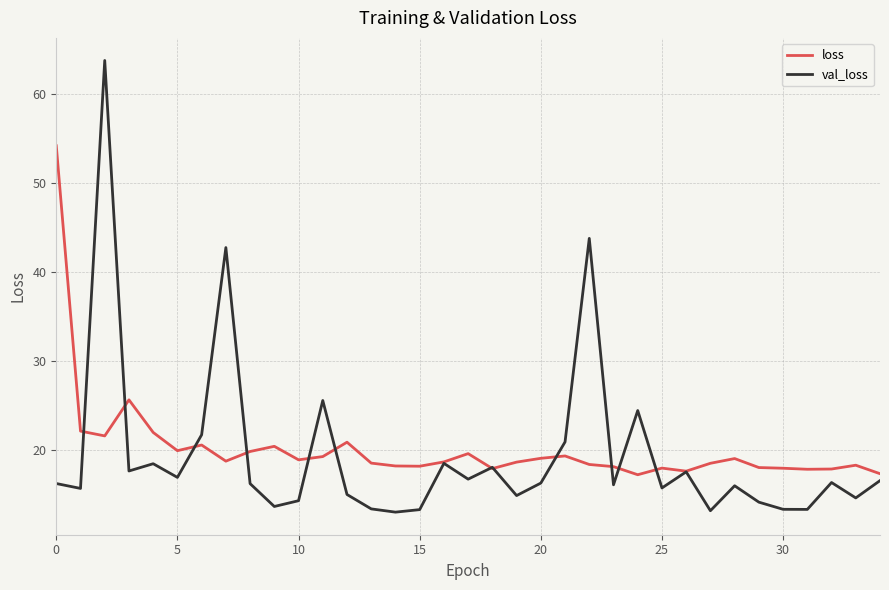

Which series has the largest range (max minus min)?

val_loss